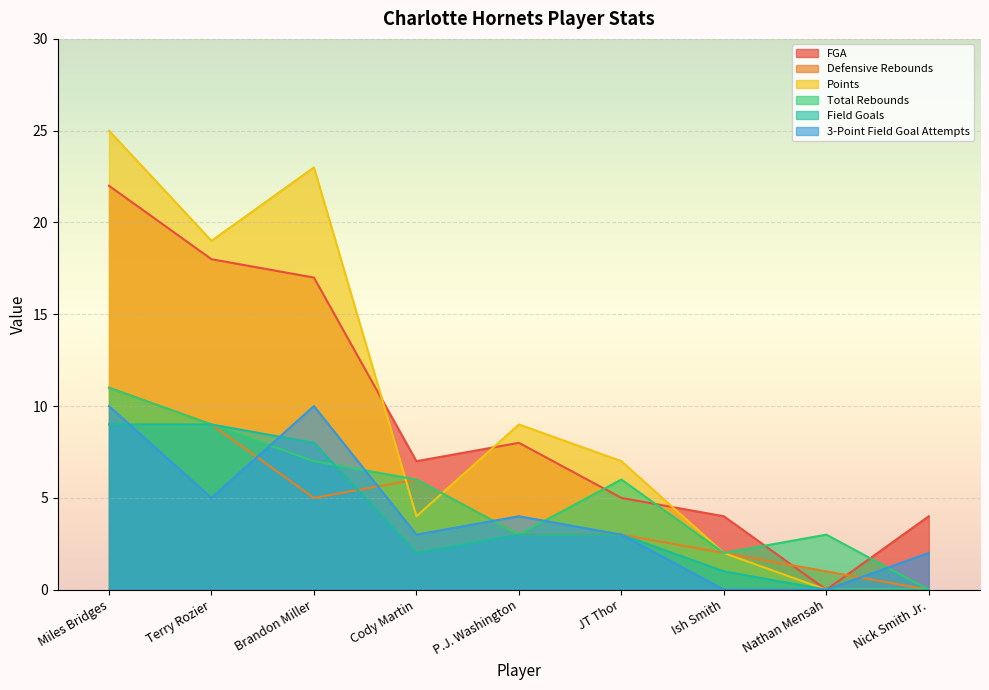

What is the difference between the Total Rebounds values at Cody Martin and Ish Smith?

4